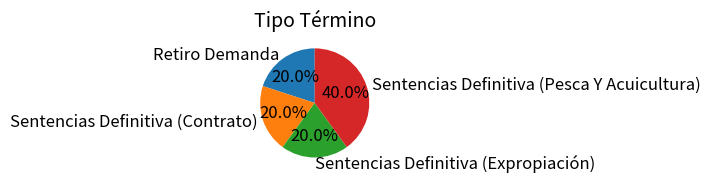

How many slices are in this pie chart?

4